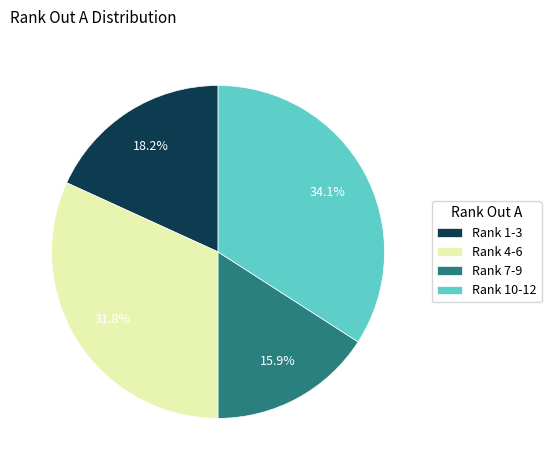

Which category has the biggest portion of the pie?

Rank 10-12